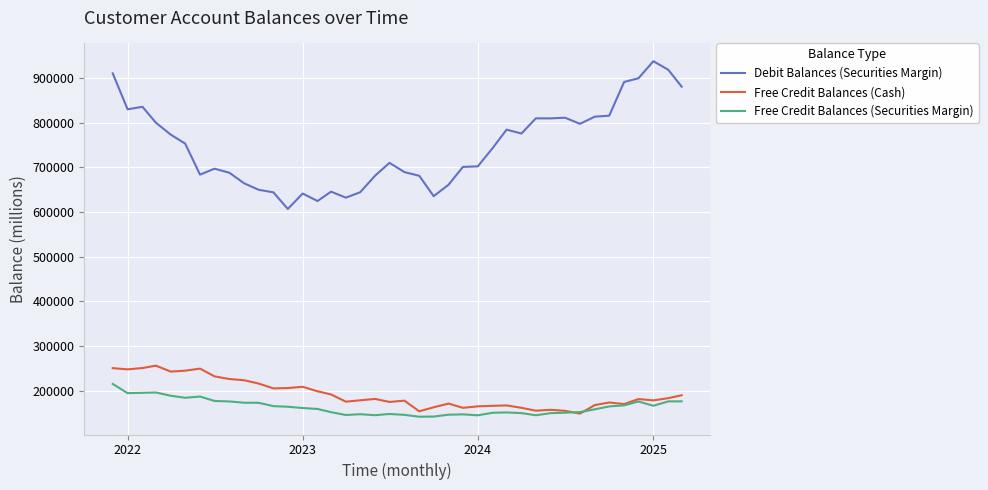

Which series has the largest total across all categories?

Debit Balances (Securities Margin)